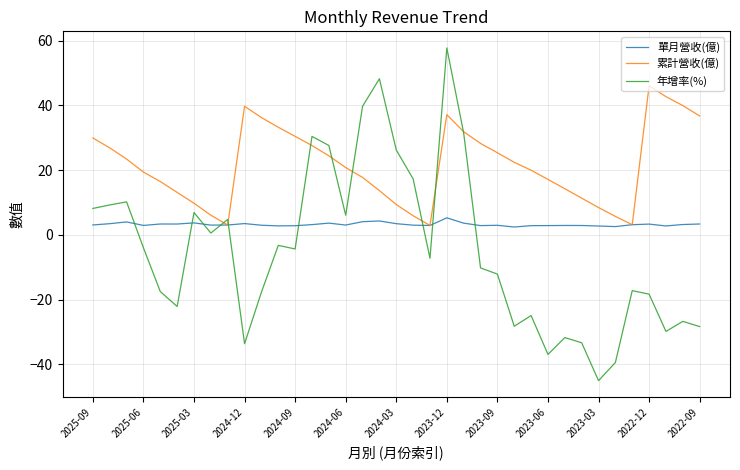

Rank the series by their average value, from highest to lowest.

累計營收(億), 單月營收(億), 年增率(%)